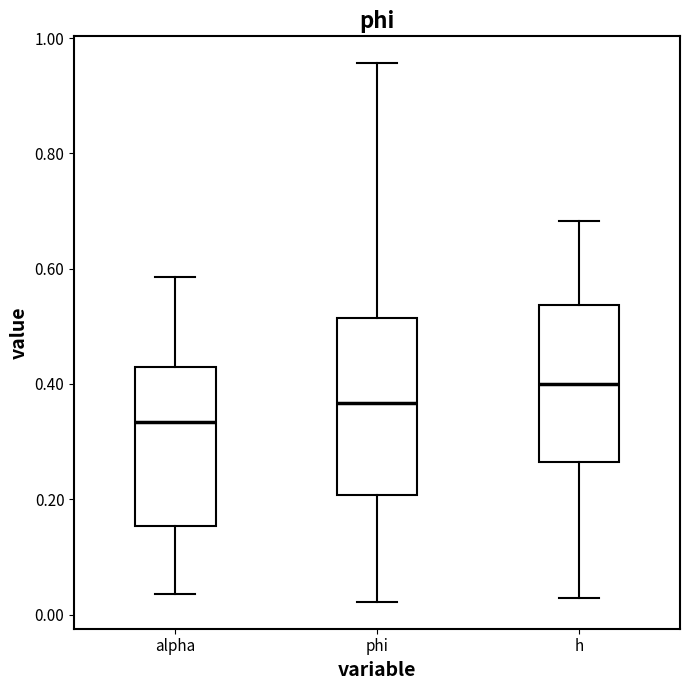

Reading left to right, transcribe this box plot: for each box, give where its median line is, the range the box spans, and where its two whiskers end, as read against the y-axis. The values are not printed on the chart, so give them approximately, as read against the axis.

alpha: median 0.34, box 0.16 to 0.42, whiskers 0.04 to 0.58
phi: median 0.36, box 0.20 to 0.52, whiskers 0.02 to 0.96
h: median 0.40, box 0.26 to 0.54, whiskers 0.02 to 0.68